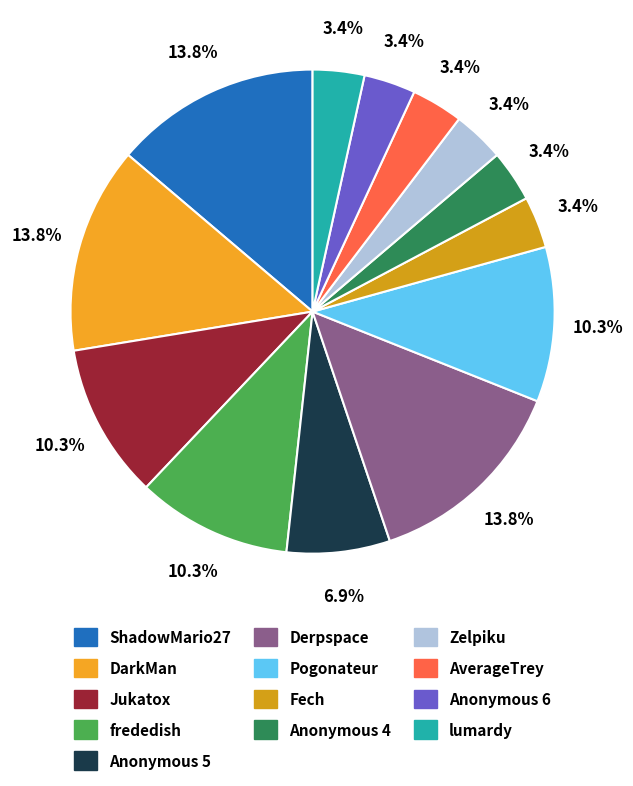

Which category has the smallest portion of the pie?

Fech